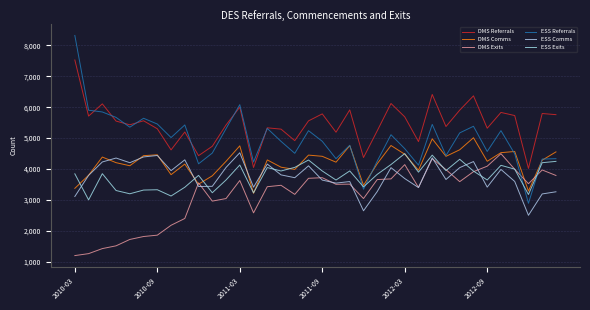

Does the chart have visible grid lines?

Yes